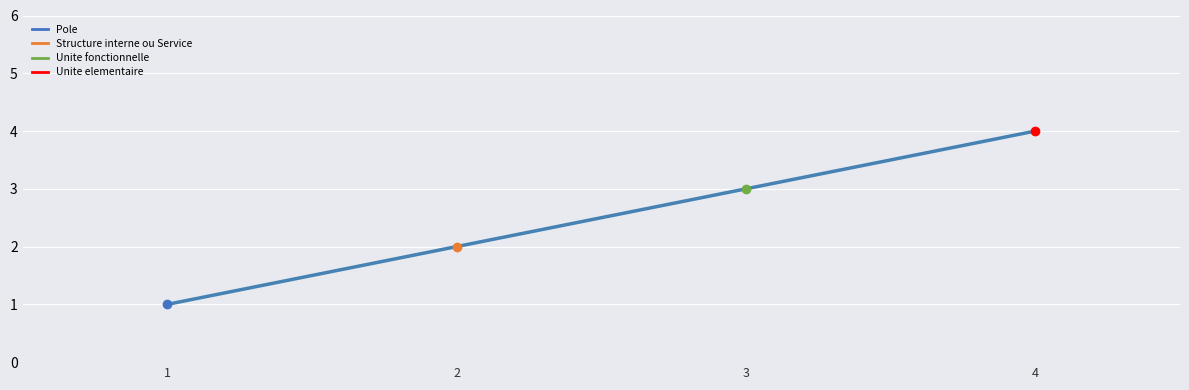

Reading left to right, what are all the values shown in this chart?

1=1	2=2	3=3	4=4